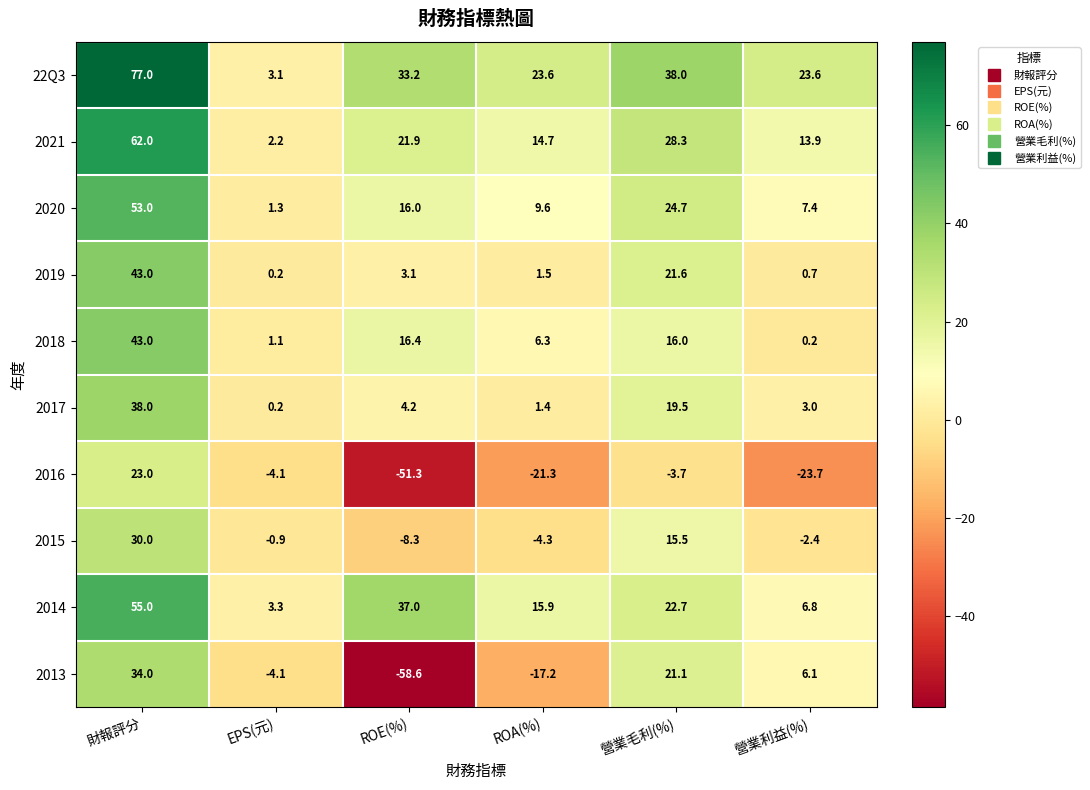

At which label does 2019 first exceed 3?

財報評分